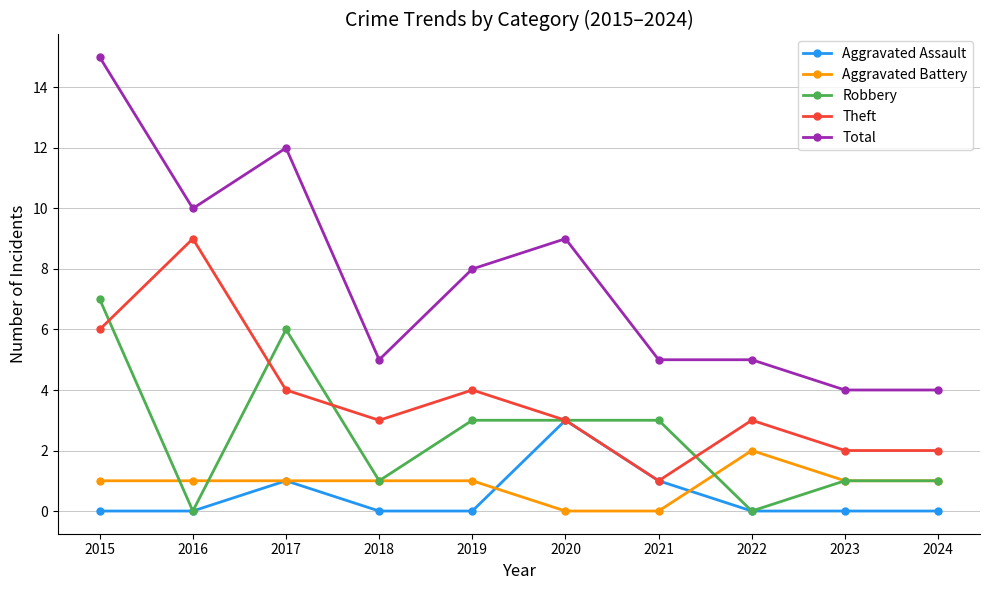

Which category has the highest value in the Total series?

2015